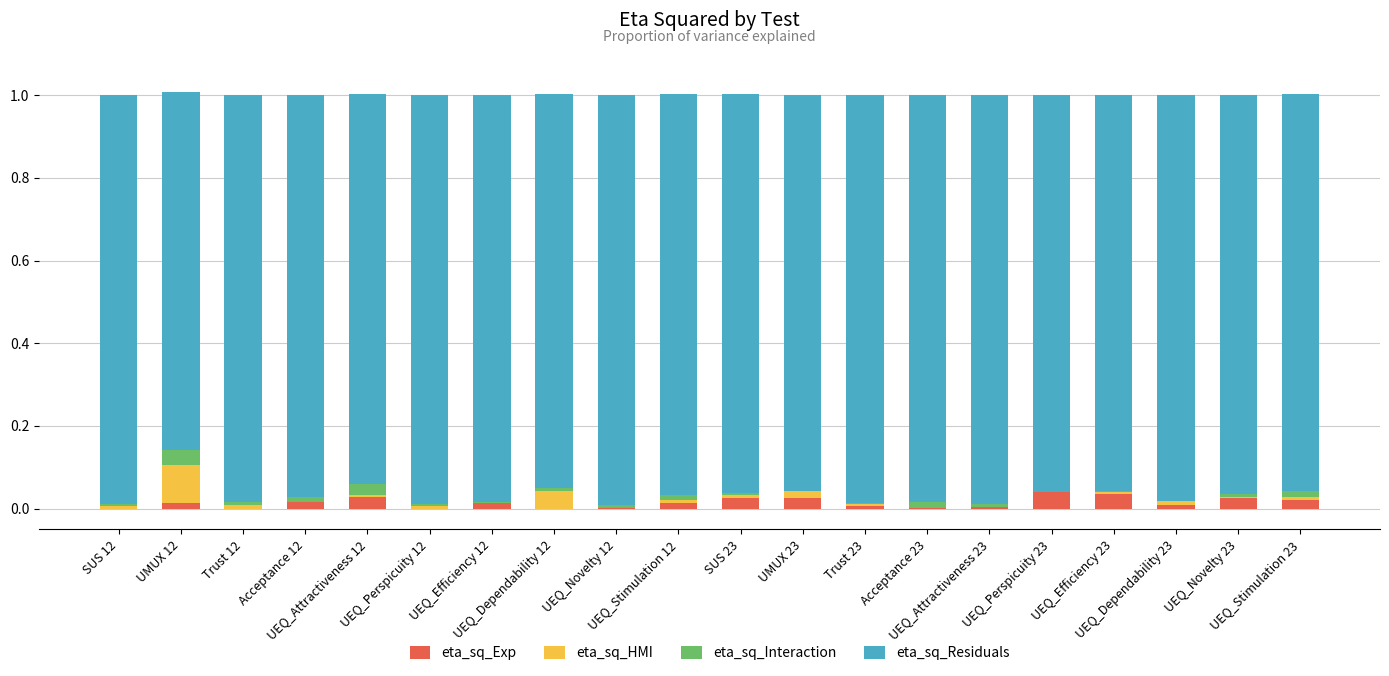

At which category is the sum across all series the highest?

UMUX 12